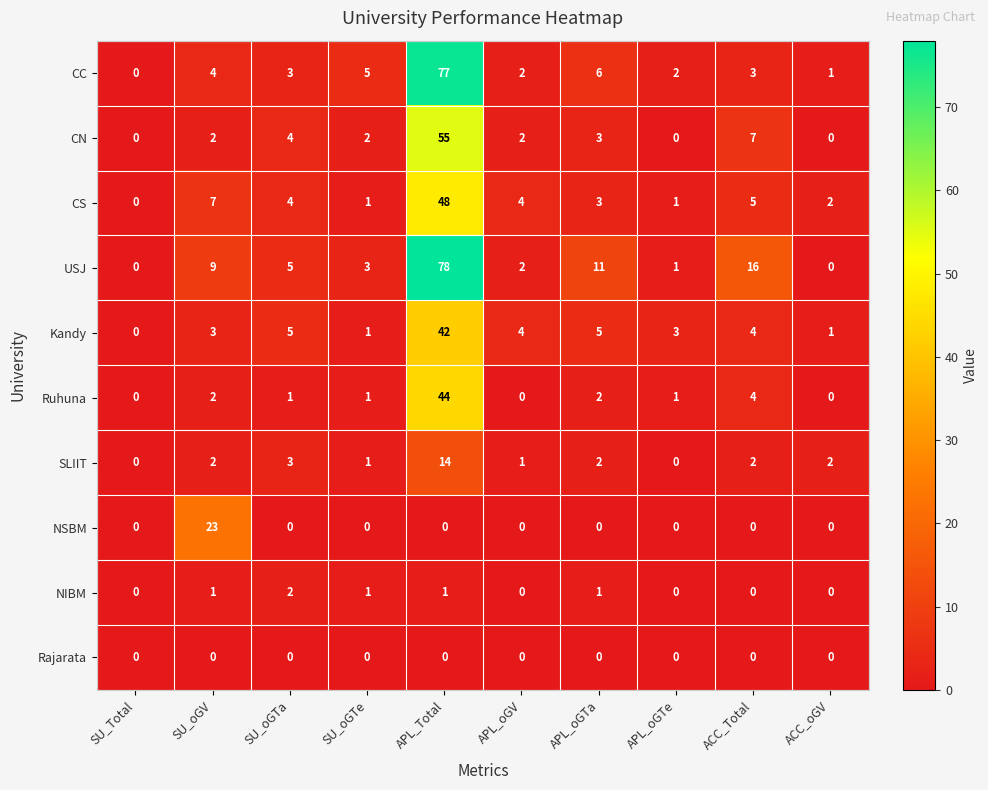

At which label is SLIIT closest to 7?

SU_oGTa